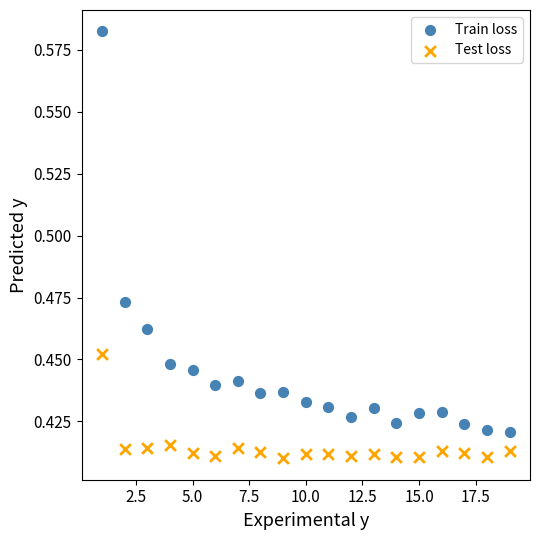

What are all the series names shown in the legend?

Train loss, Test loss